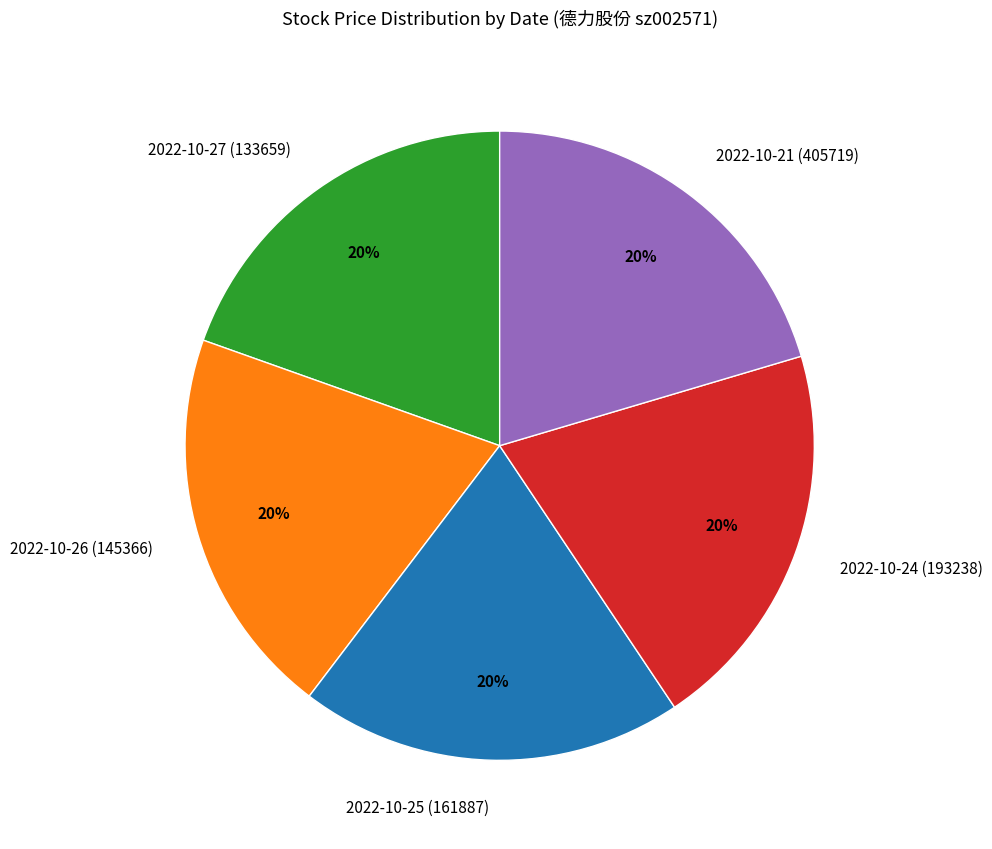

To the nearest percent, what portion does 2022-10-25 (161887) represent?

20%